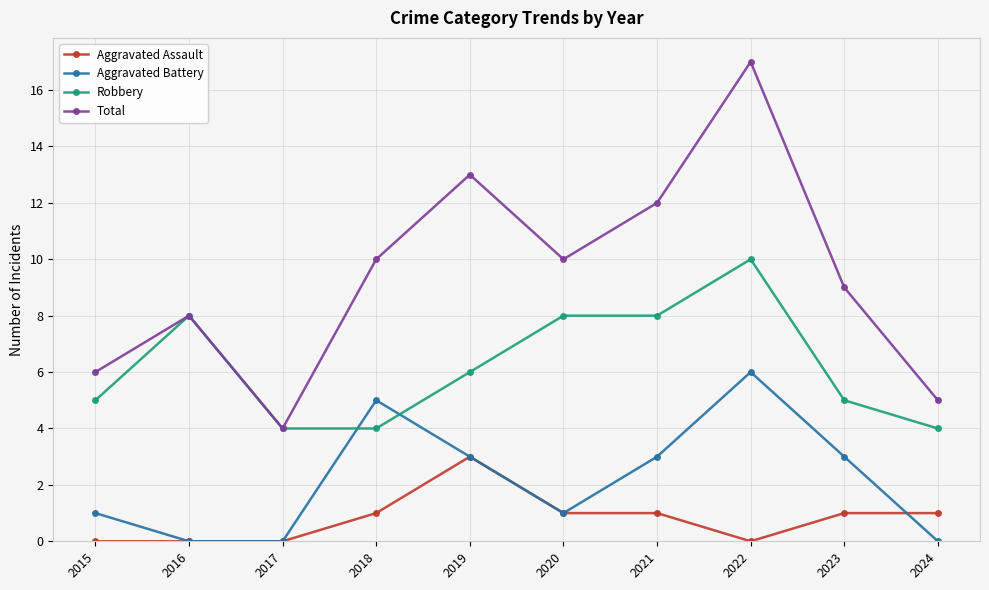

What is the average value of the Aggravated Assault series?

1